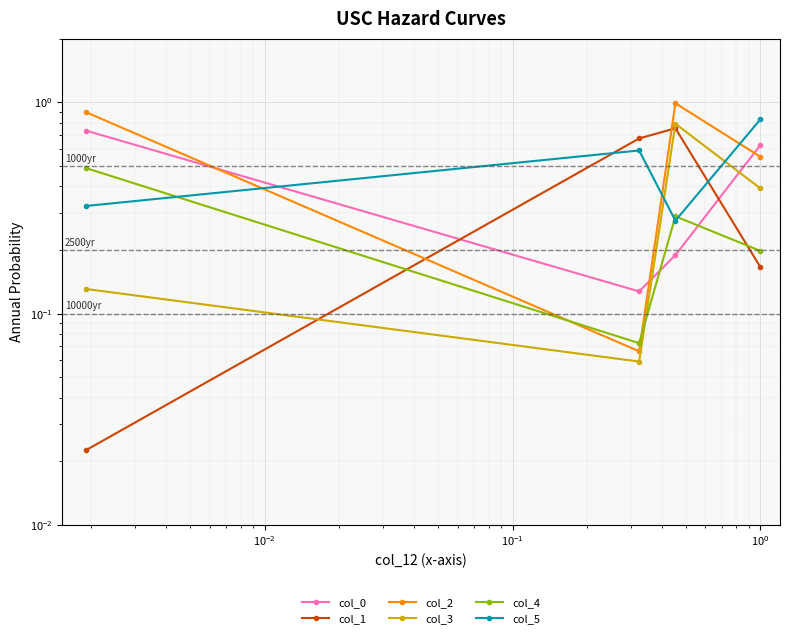

True or false: col_0 and col_5 cross at least once.

True